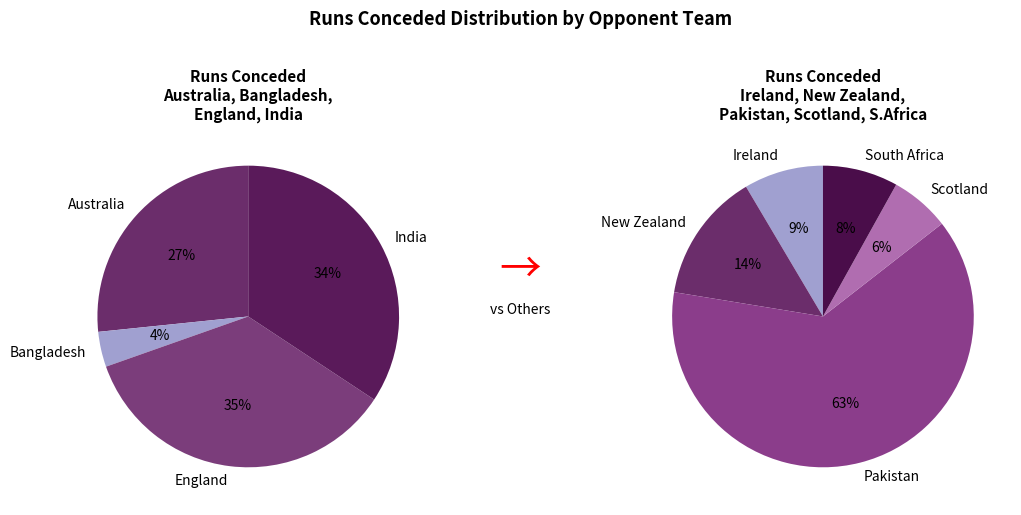

What portion of the pie excludes Pakistan?

68.1%